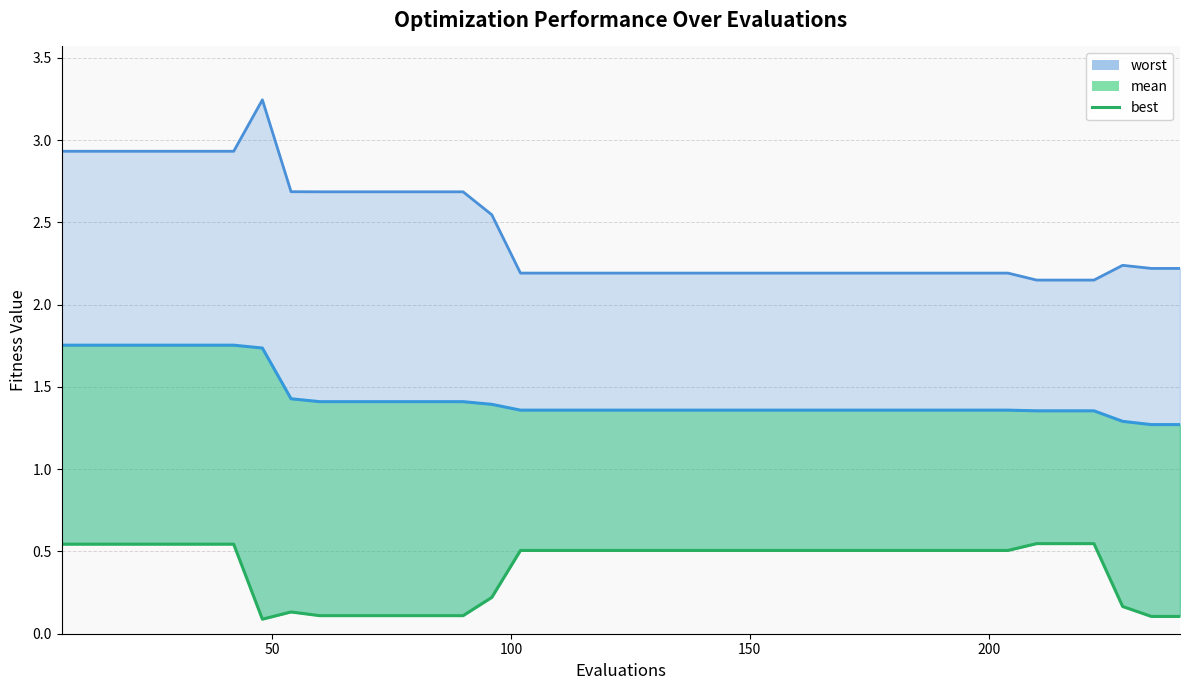

Which series has the largest range (max minus min)?

worst_line